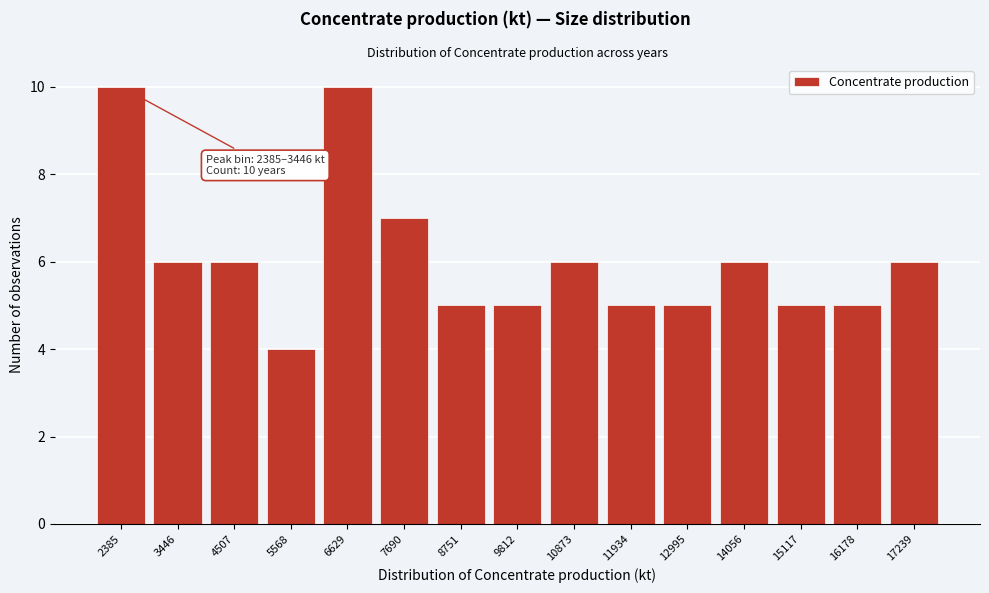

Reading left to right, extract all data points from this chart.

10	6	6	4	10	7	5	5	6	5	5	6	5	5	6